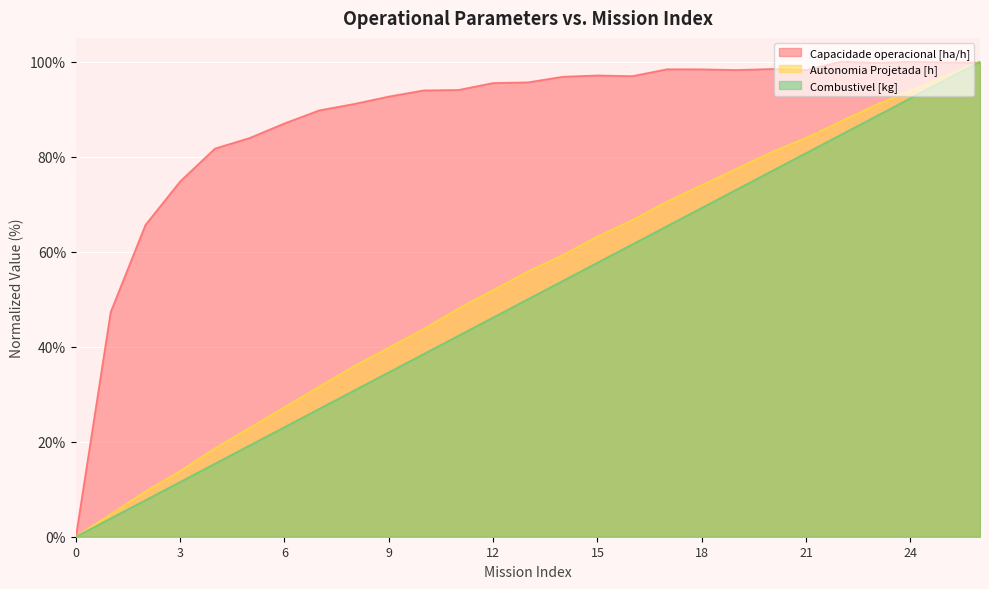

Rank the categories by Capacidade operacional [ha/h] value from highest to lowest.

22, 24, 25, 26, 23, 20, 17, 18, 19, 21, 15, 16, 14, 13, 12, 11, 10, 9, 8, 7, 6, 5, 4, 3, 2, 1, 0